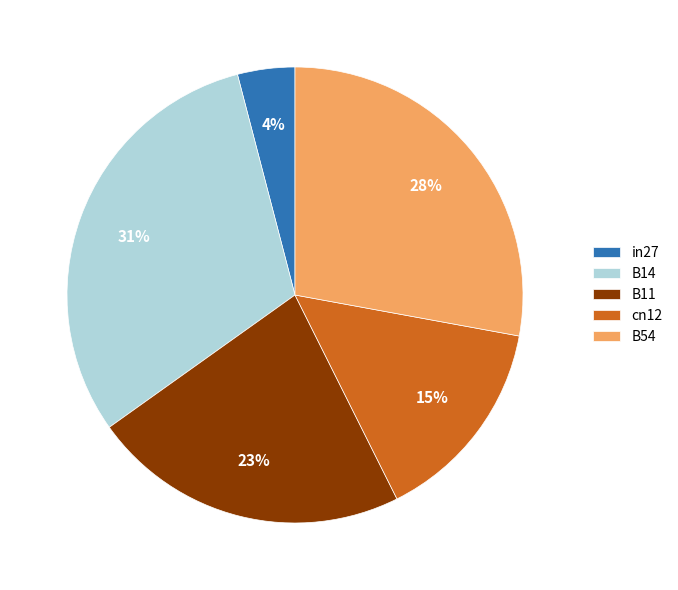

Rank the categories by value from lowest to highest.

in27, cn12, B11, B54, B14